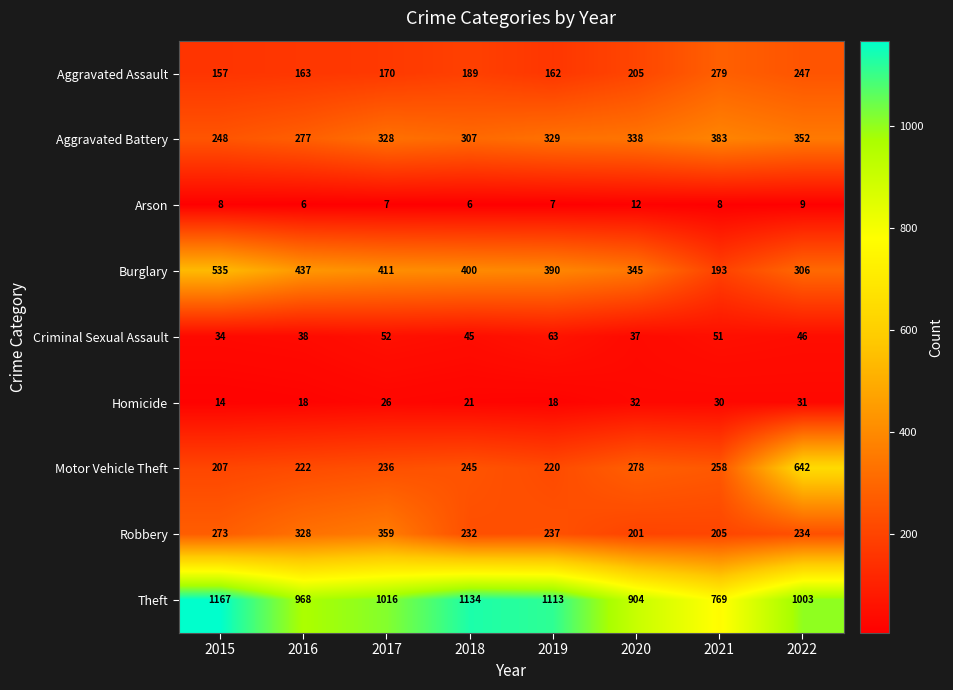

Which series has the largest total across all categories?

Theft